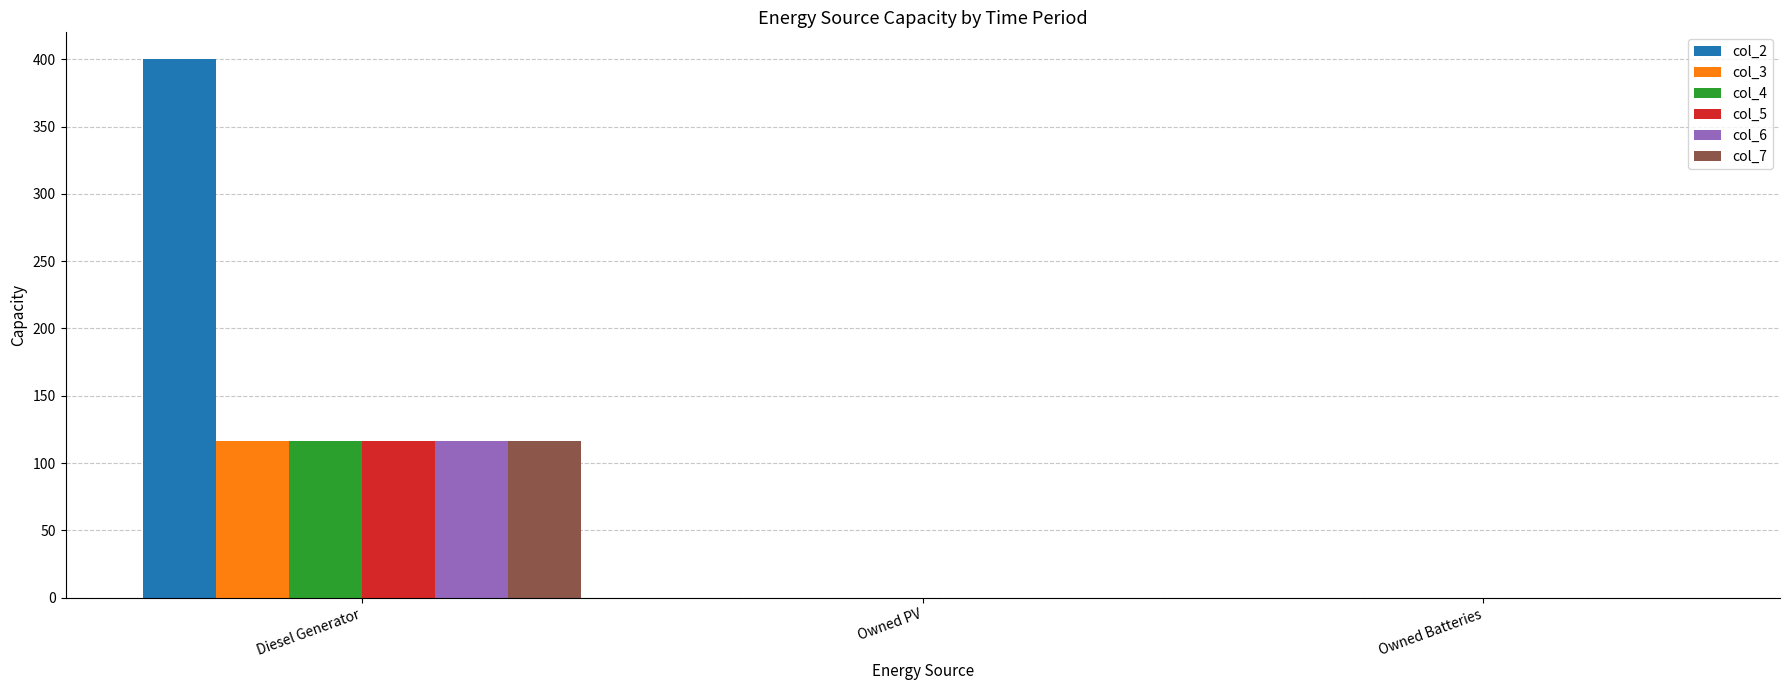

At which category does the chart reach its peak across all series?

Diesel Generator